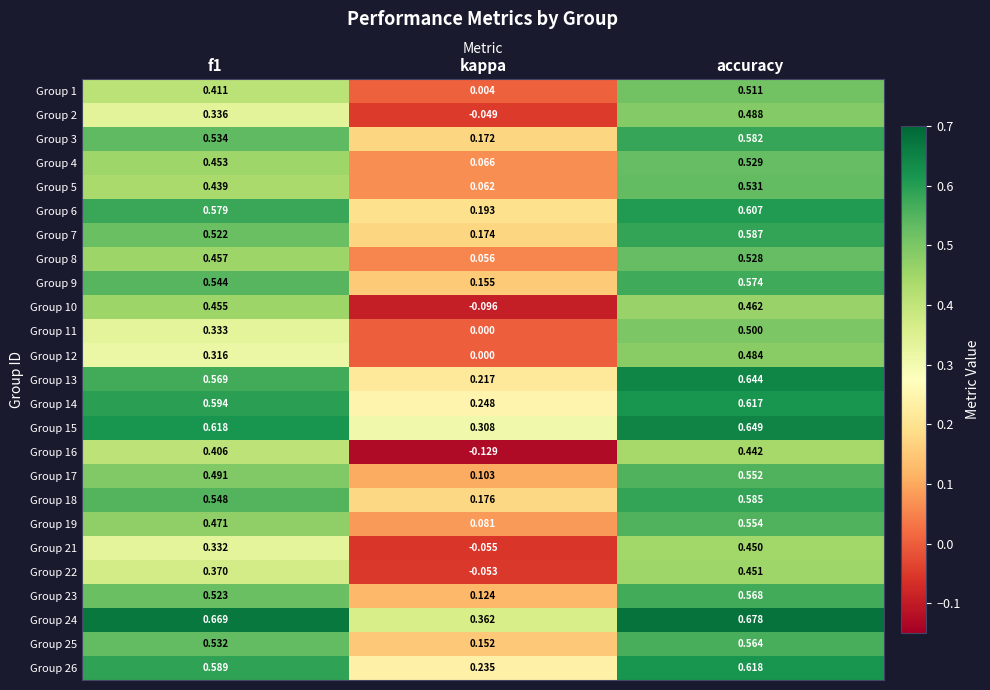

At which category does the chart reach its peak across all series?

accuracy